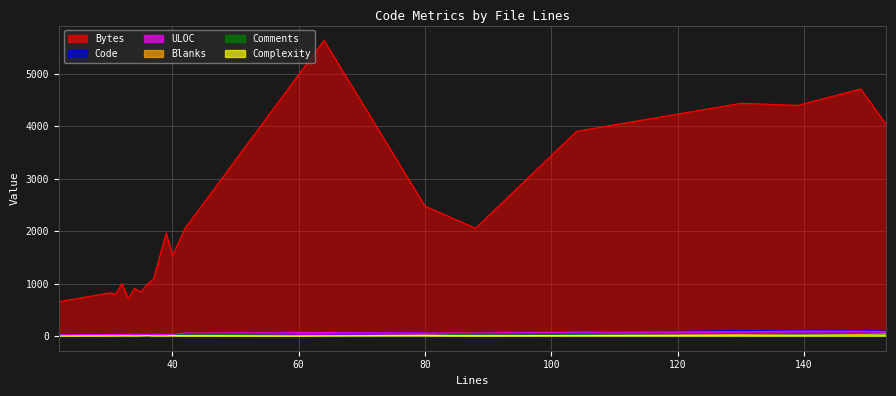

True or false: ULOC and Comments cross at least once.

False